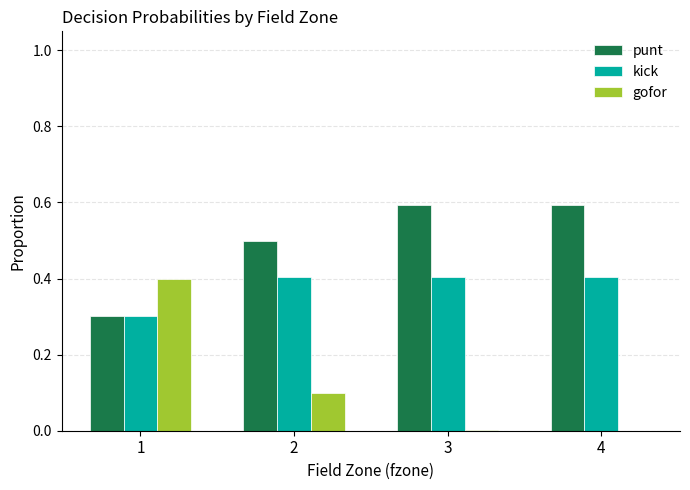

What is the sum of the gofor values at 1 and 2?

0.5